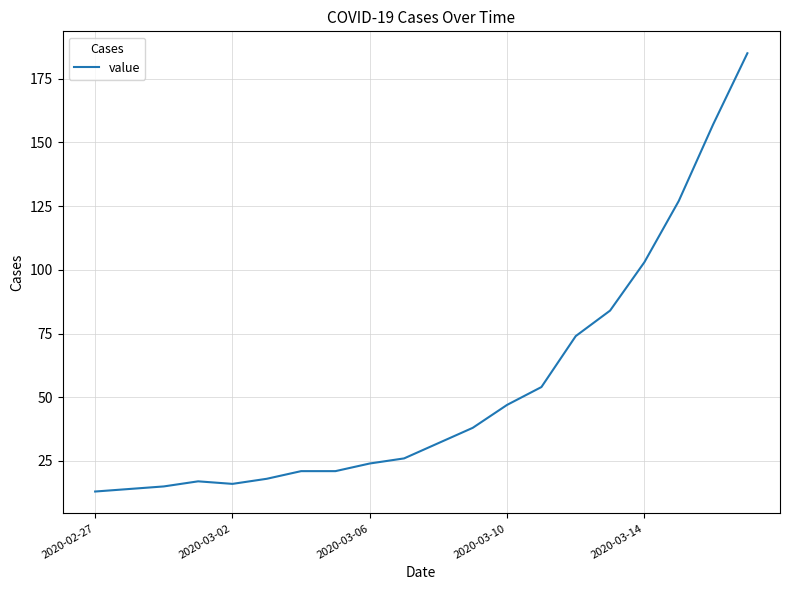

What is the maximum value shown in the chart?

185